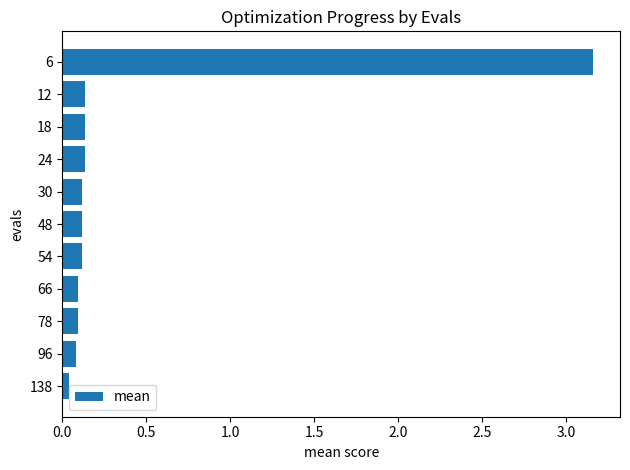

What is the difference between the maximum and second lowest values?

3.1